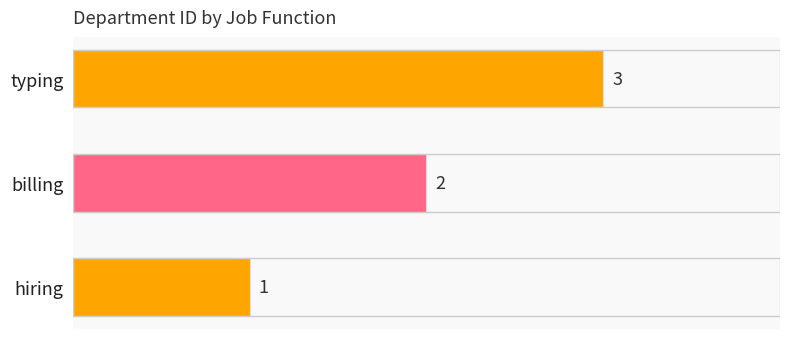

What is the difference between the maximum and minimum values?

2